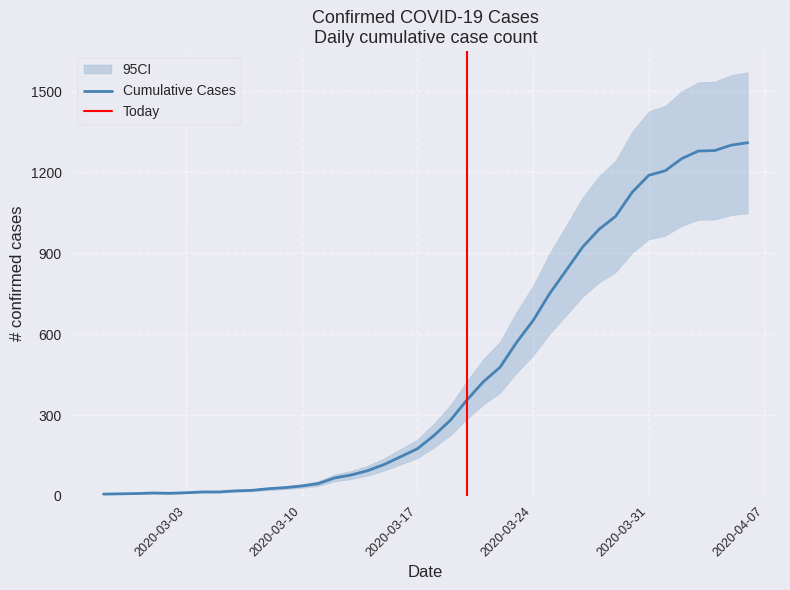

Rank the categories by value from highest to lowest.

2020-04-06, 2020-04-05, 2020-04-04, 2020-04-03, 2020-04-02, 2020-04-01, 2020-03-31, 2020-03-30, 2020-03-29, 2020-03-28, 2020-03-27, 2020-03-26, 2020-03-25, 2020-03-24, 2020-03-23, 2020-03-22, 2020-03-21, 2020-03-20, 2020-03-19, 2020-03-18, 2020-03-17, 2020-03-16, 2020-03-15, 2020-03-14, 2020-03-13, 2020-03-12, 2020-03-11, 2020-03-10, 2020-03-09, 2020-03-08, 2020-03-07, 2020-03-06, 2020-03-04, 2020-03-05, 2020-03-03, 2020-03-01, 2020-03-02, 2020-02-29, 2020-02-28, 2020-02-27